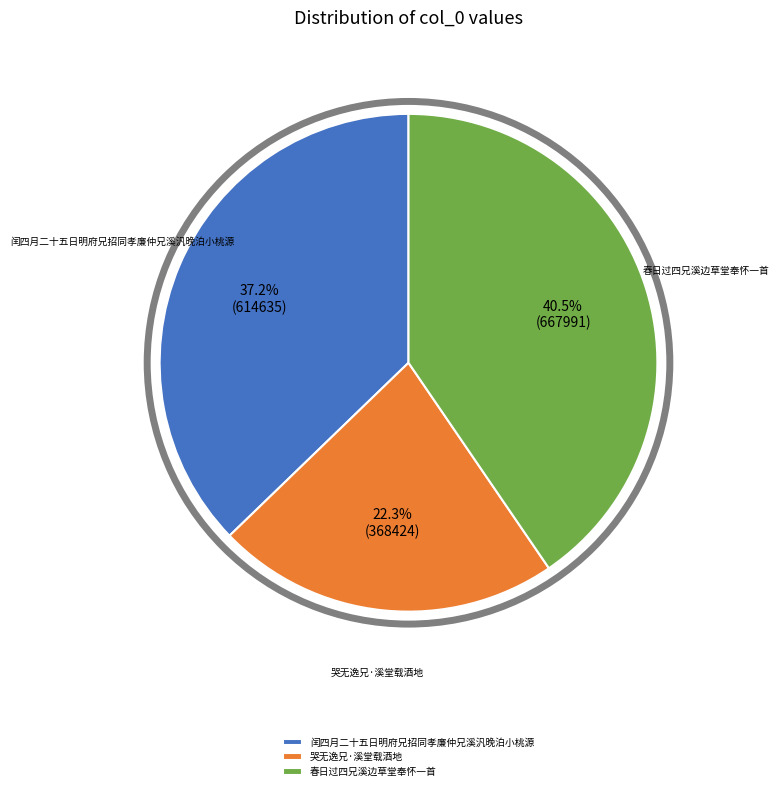

Which has a higher value, 哭无逸兄·溪堂载酒地 or 闰四月二十五日明府兄招同孝廉仲兄溪汎晚泊小桃源?

闰四月二十五日明府兄招同孝廉仲兄溪汎晚泊小桃源